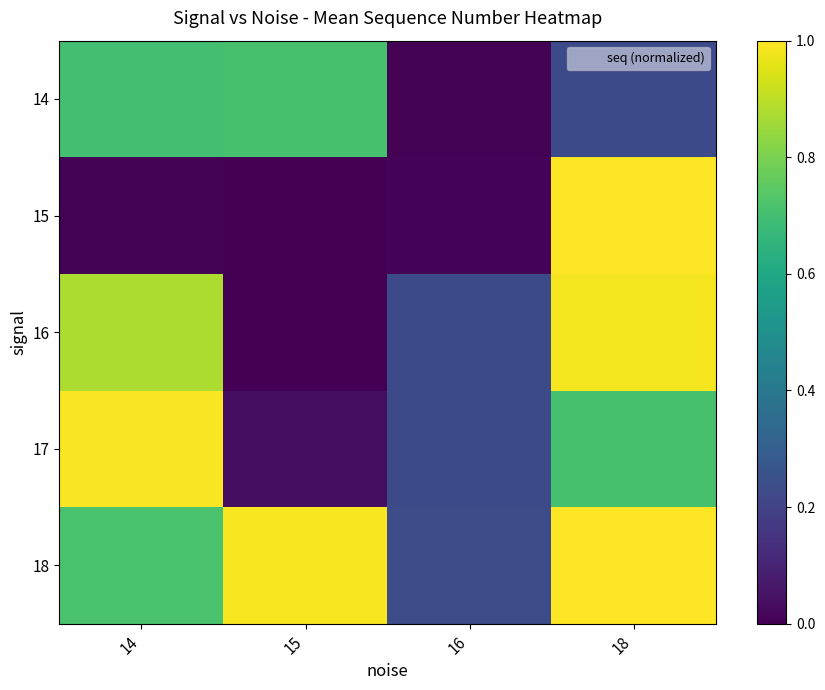

Which series changed the most between 14 and 18?

15